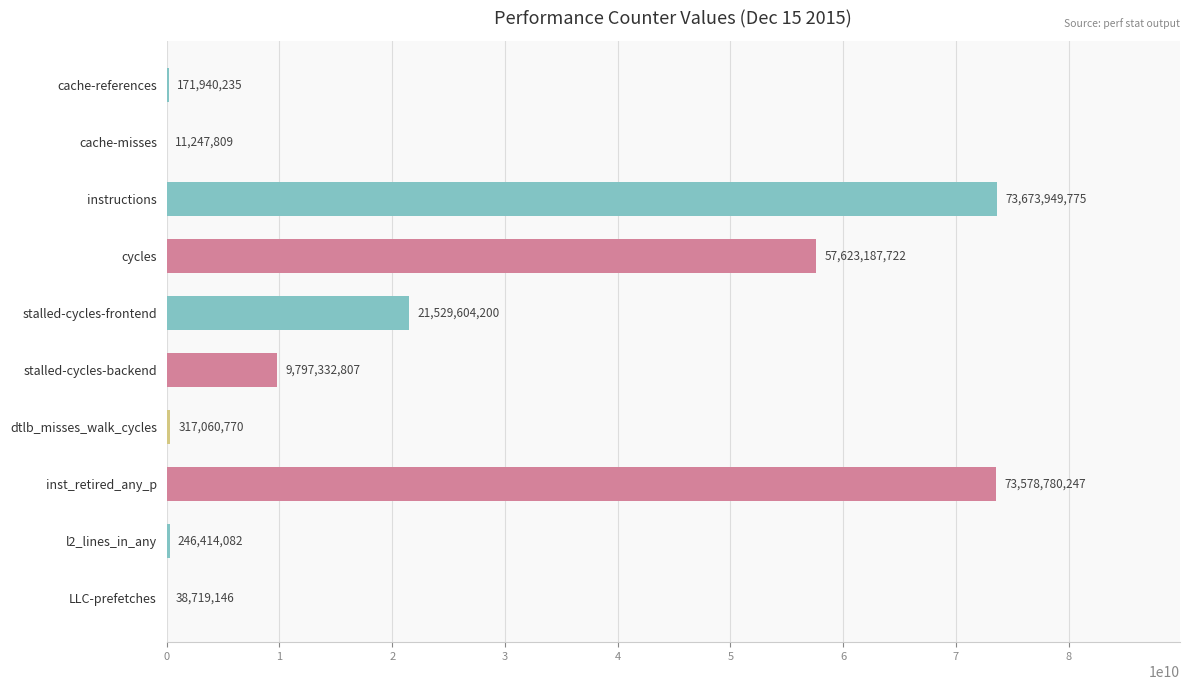

Which has a higher value, inst_retired_any_p or dtlb_misses_walk_cycles?

inst_retired_any_p